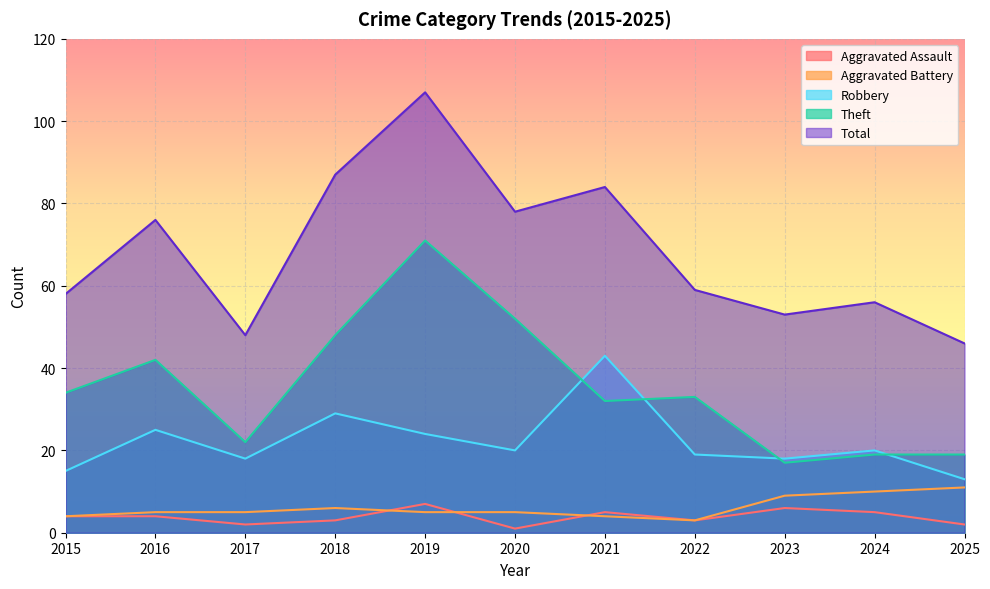

Which series has the largest total across all categories?

Total